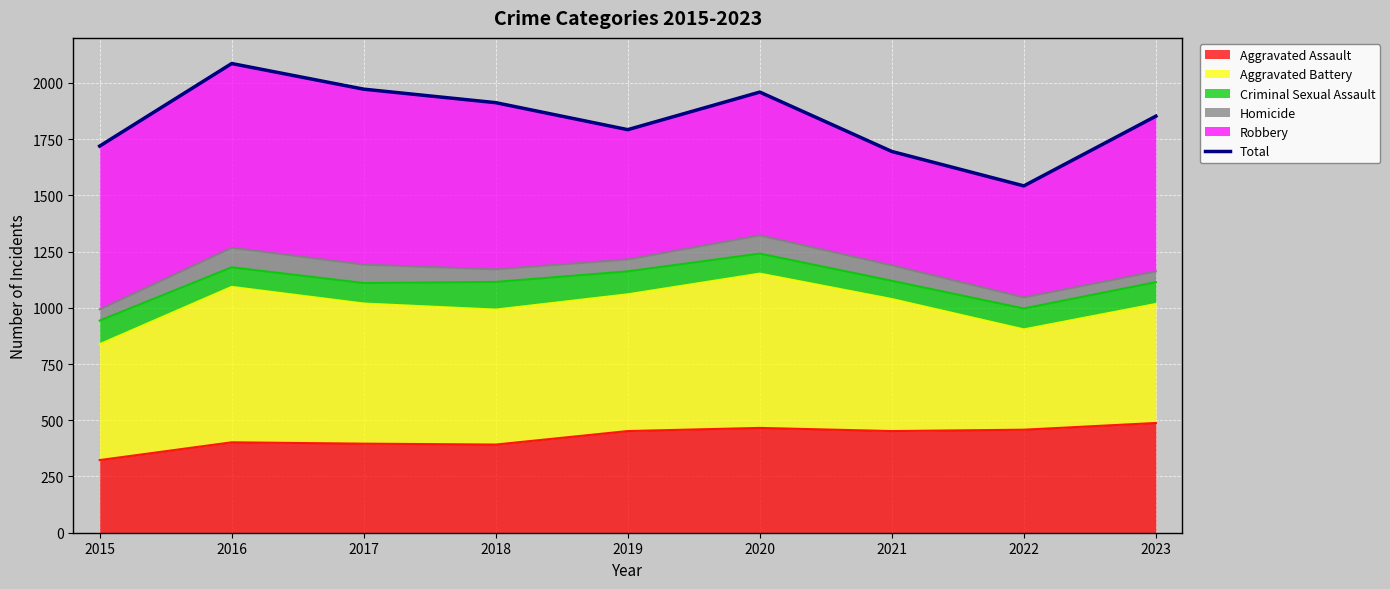

What is the change in value from 2016 to 2019?

-294